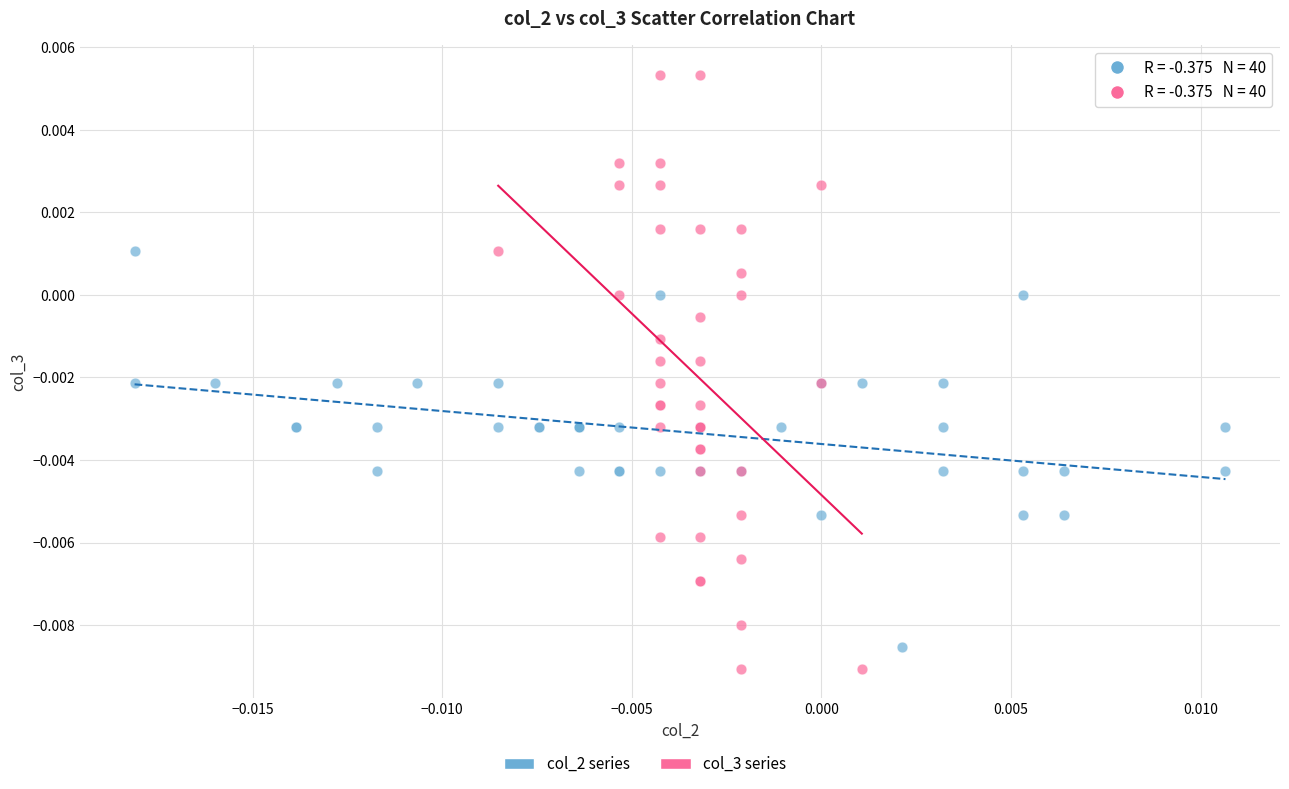

Which series contains the lowest Y value?

col_3 series